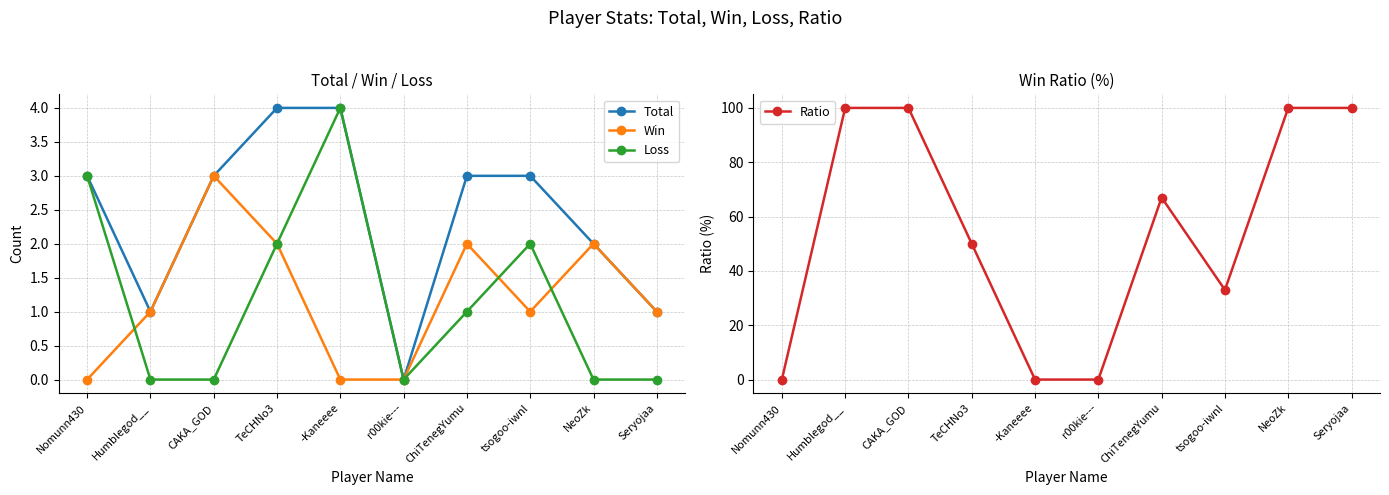

What is the maximum value shown in the chart?

100